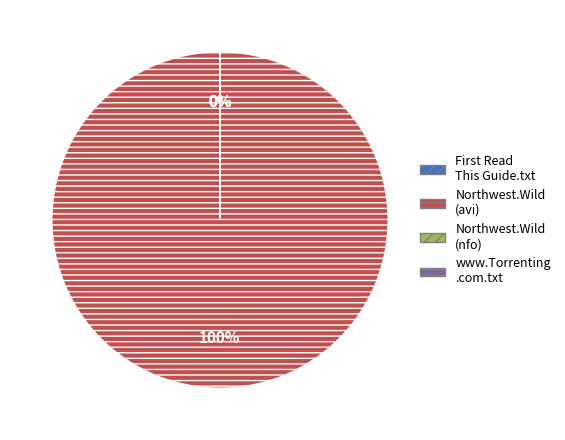

Do www.Torrenting.com.txt and Northwest.Wild.S01E05.HDTV.XviD-AFG.avi together represent more than half of the pie?

Yes